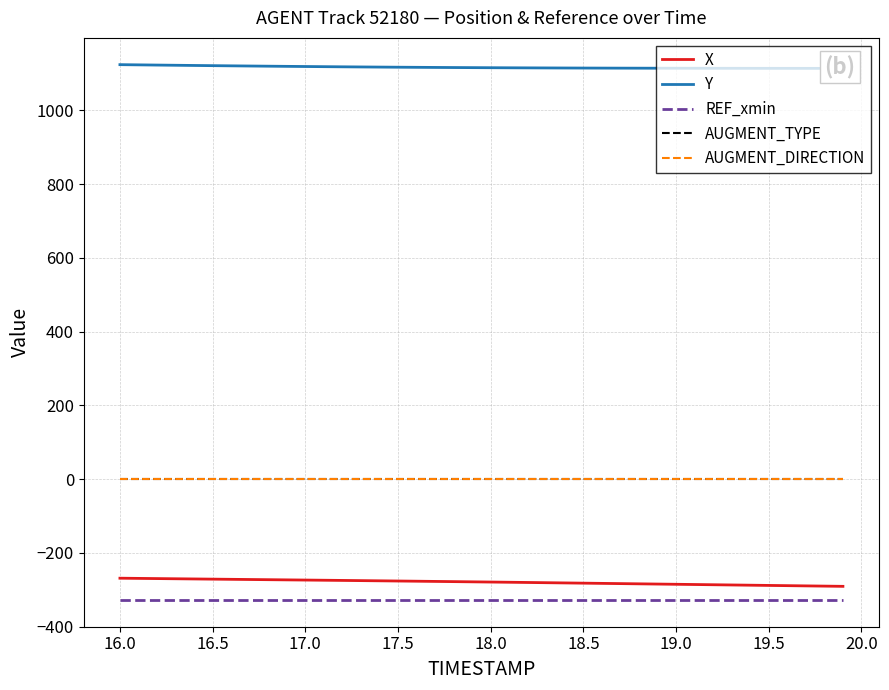

Rank the series at 17.0 from highest to lowest value.

Y, AUGMENT_TYPE, AUGMENT_DIRECTION, X, REF_xmin